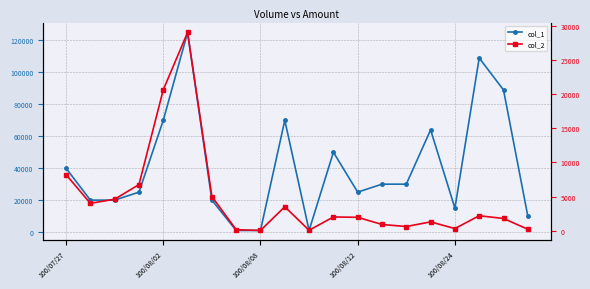

Rank the series at 100/08/08 from lowest to highest value.

col_2, col_1